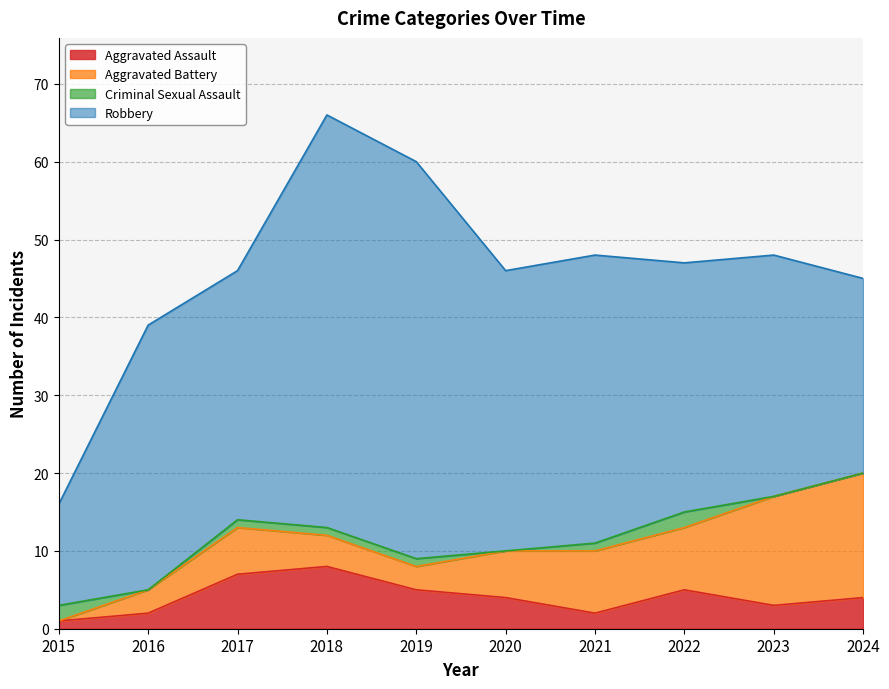

At which category does the chart reach its peak across all series?

2018